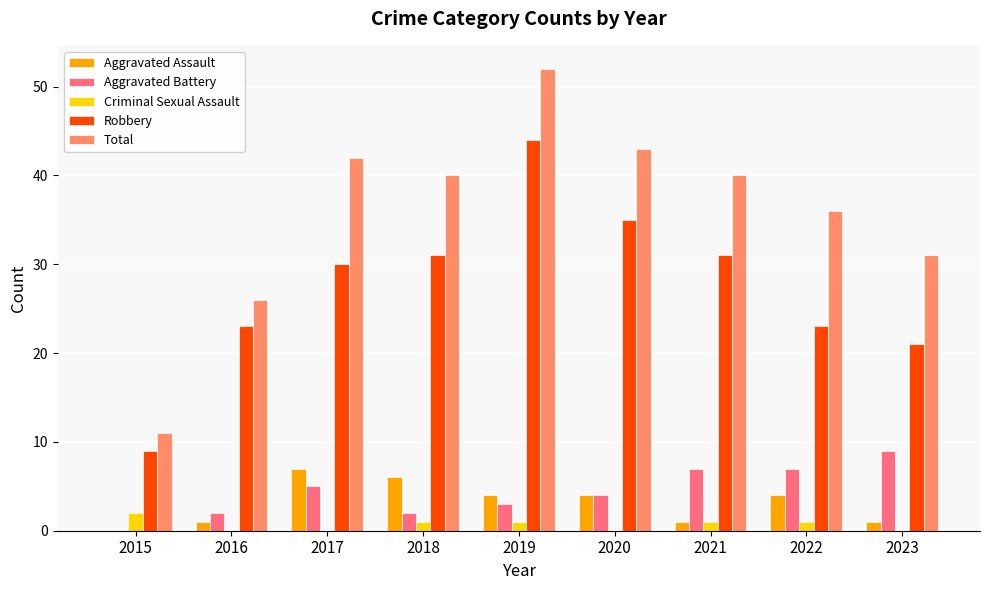

What value does the Robbery series have at 2018, to the nearest 5?

30